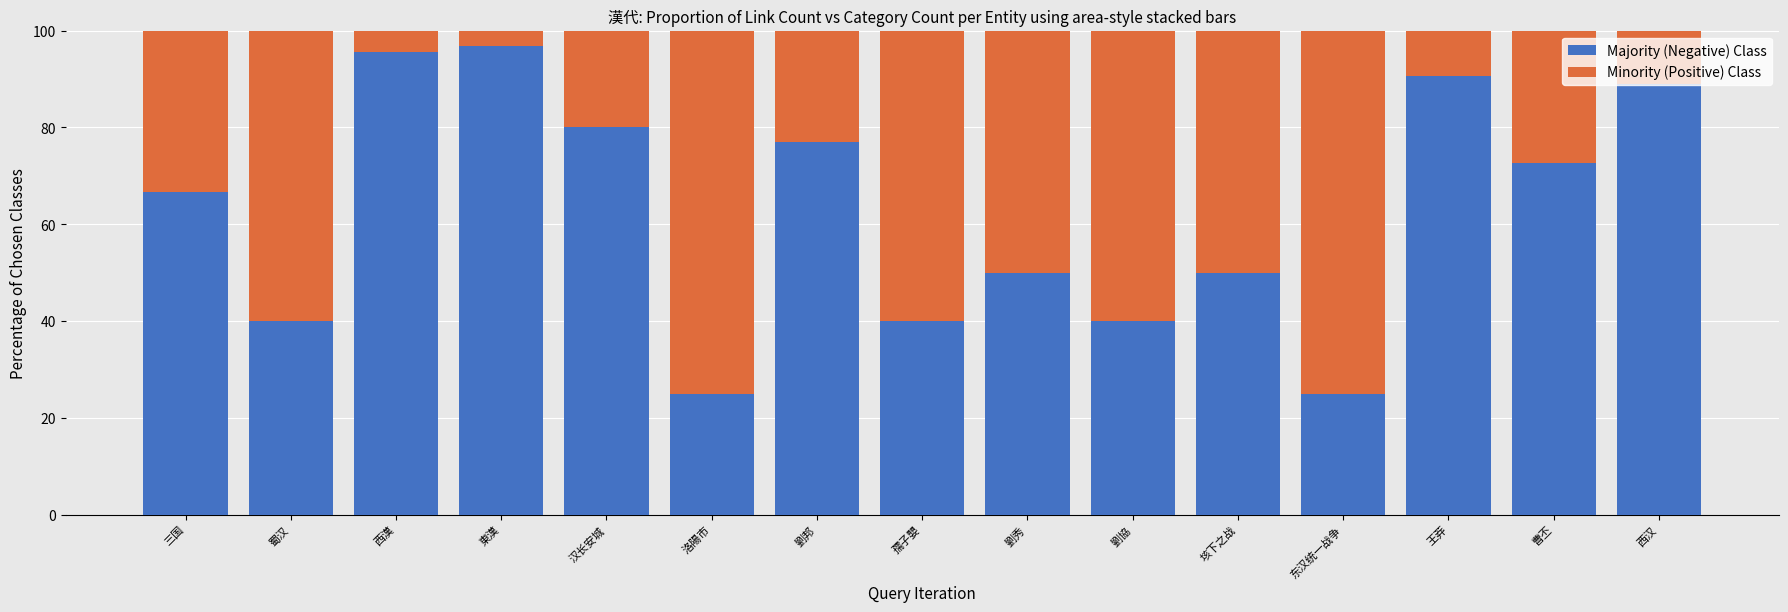

How many values in the Majority (Negative) Class series are below 66?

7